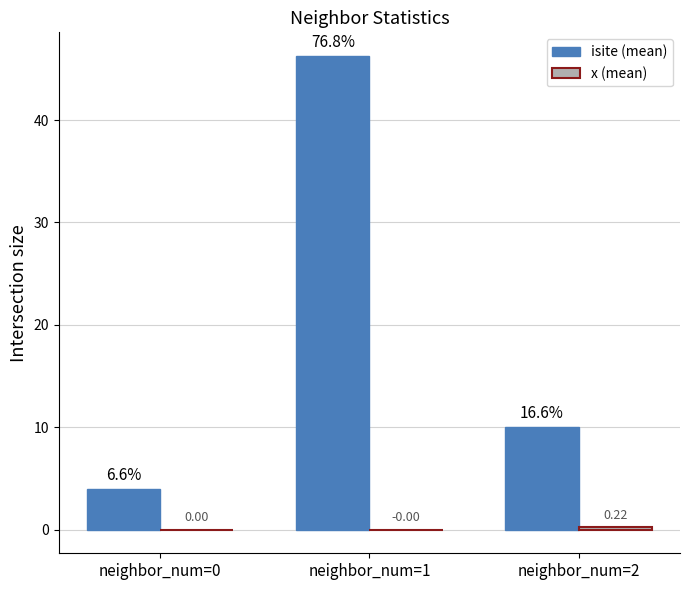

What is the total value across all series at neighbor_num=2?

10.2